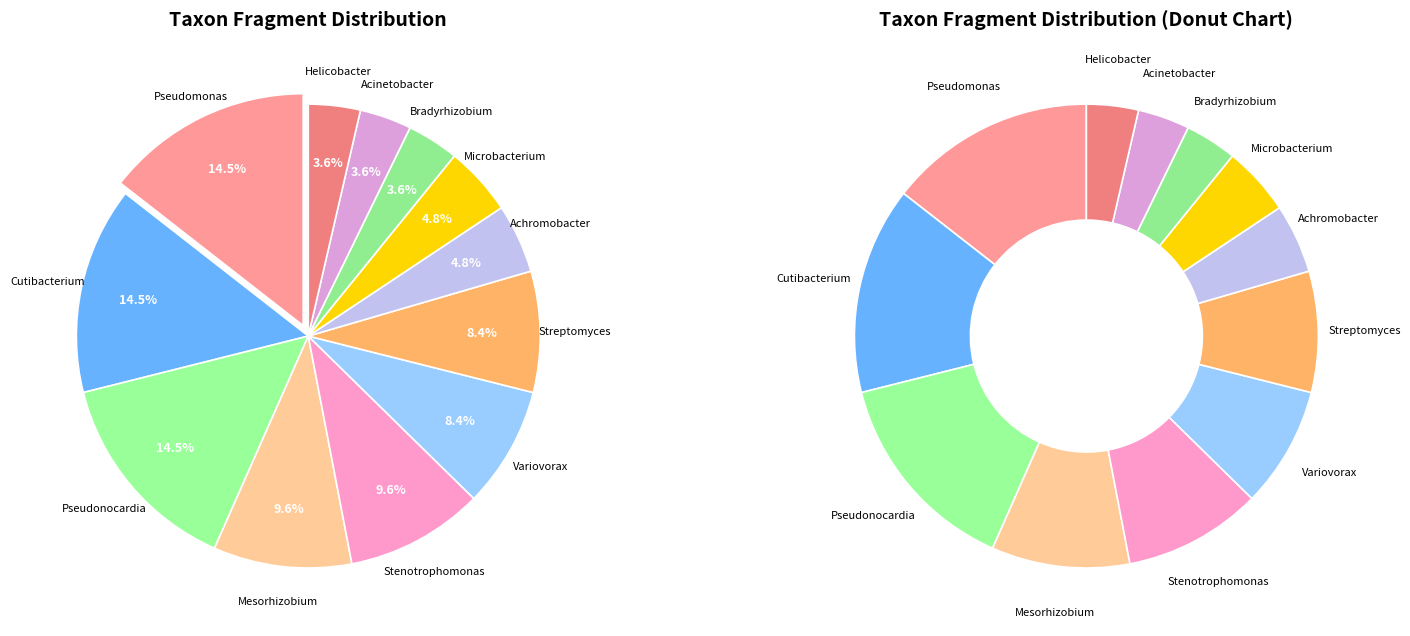

Count the number of slices in the pie.

12